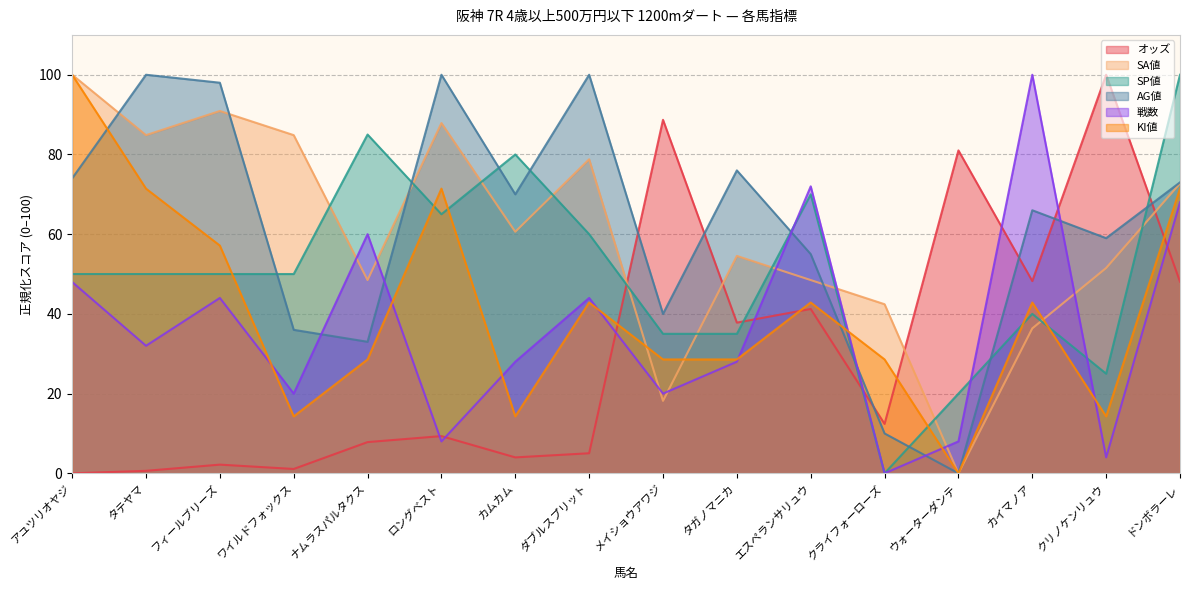

What are all the series names shown in the legend?

オッズ, SA値, SP値, AG値, 戦数, KI値